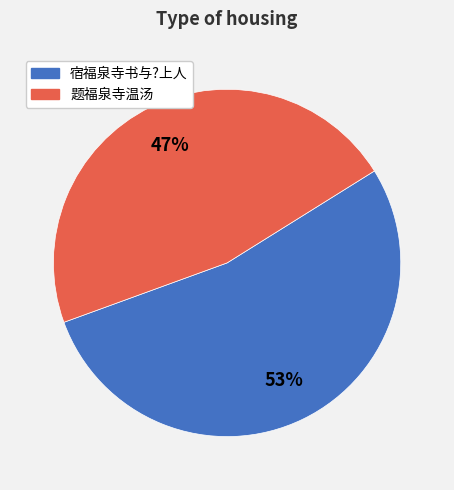

Is 宿福泉寺书与?上人 the majority of the pie?

Yes